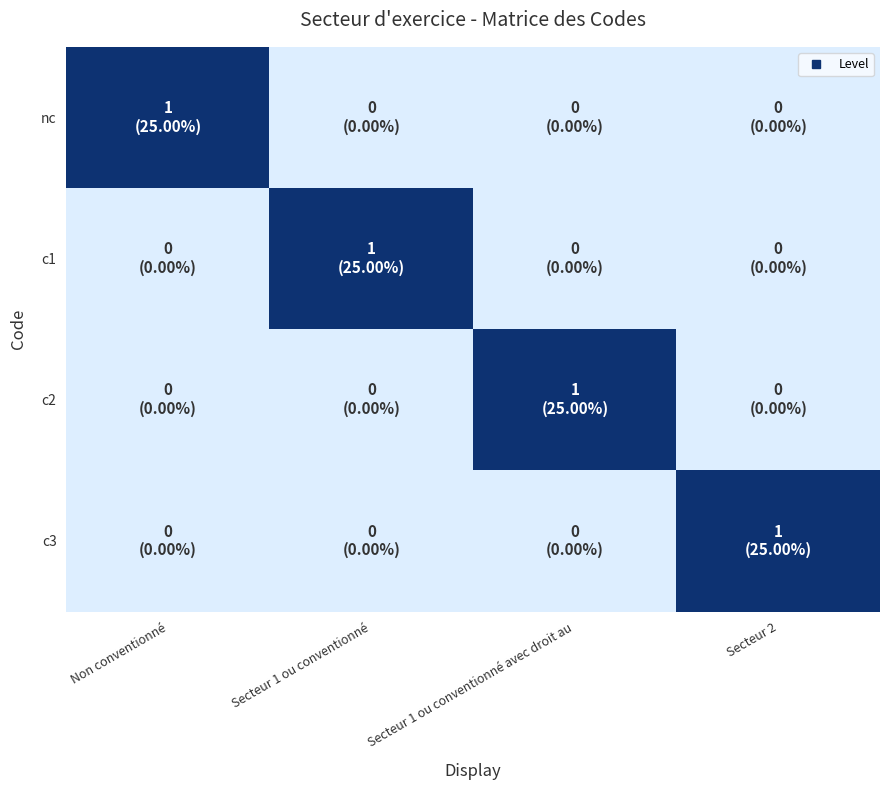

Which has a higher value, Secteur 1 ou conventionné avec droit au or Secteur 2?

Secteur 1 ou conventionné avec droit au